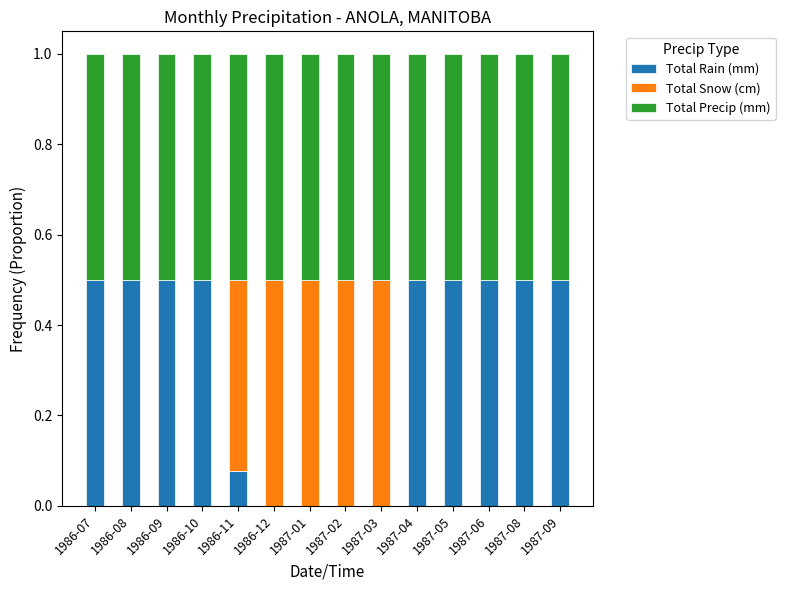

What is the highest value of the Total Rain (mm) series?

0.5